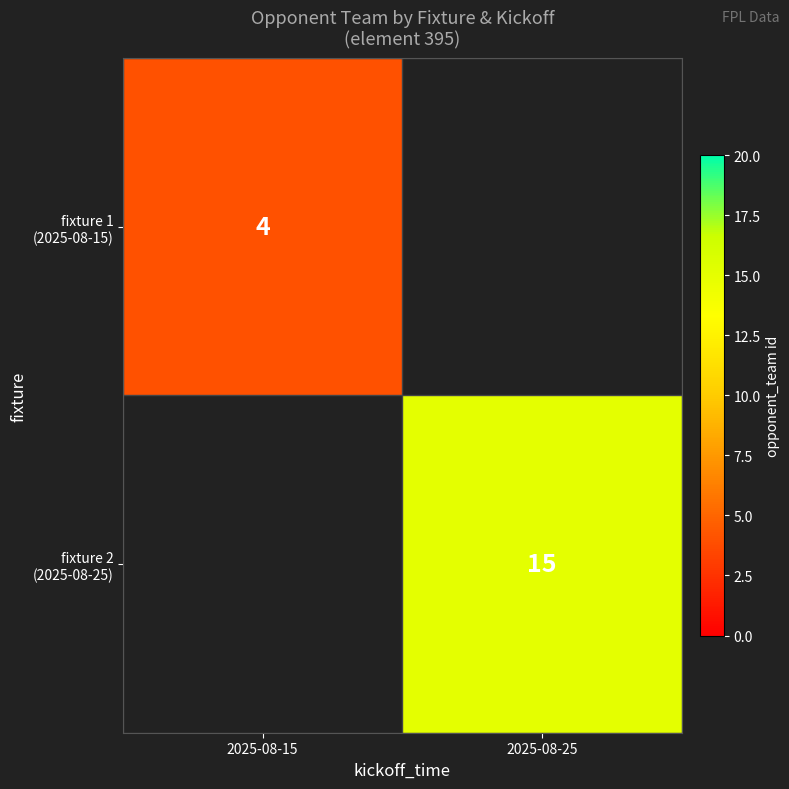

What is the maximum value shown in the chart?

15.0